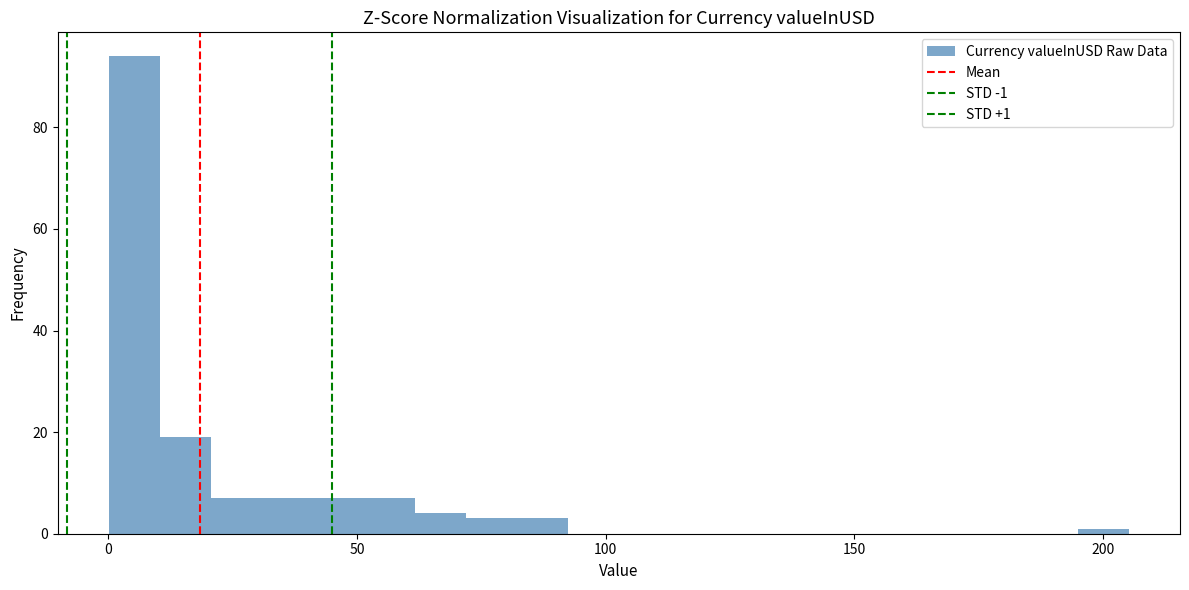

Around what value on the x-axis is the tallest bar? Give the approximate position of its centre, as read against the axis.

5